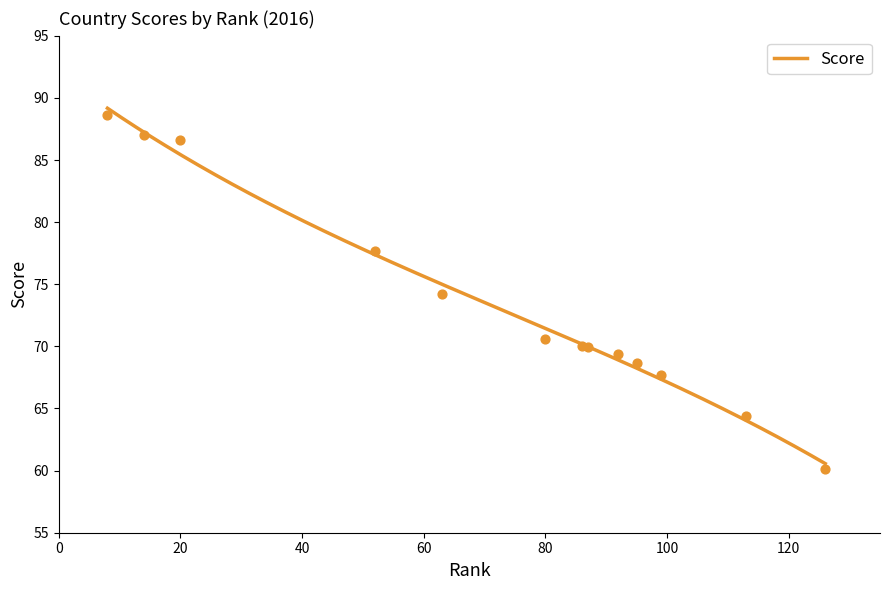

What is the change in value from Korea to Qatar?

-0.7